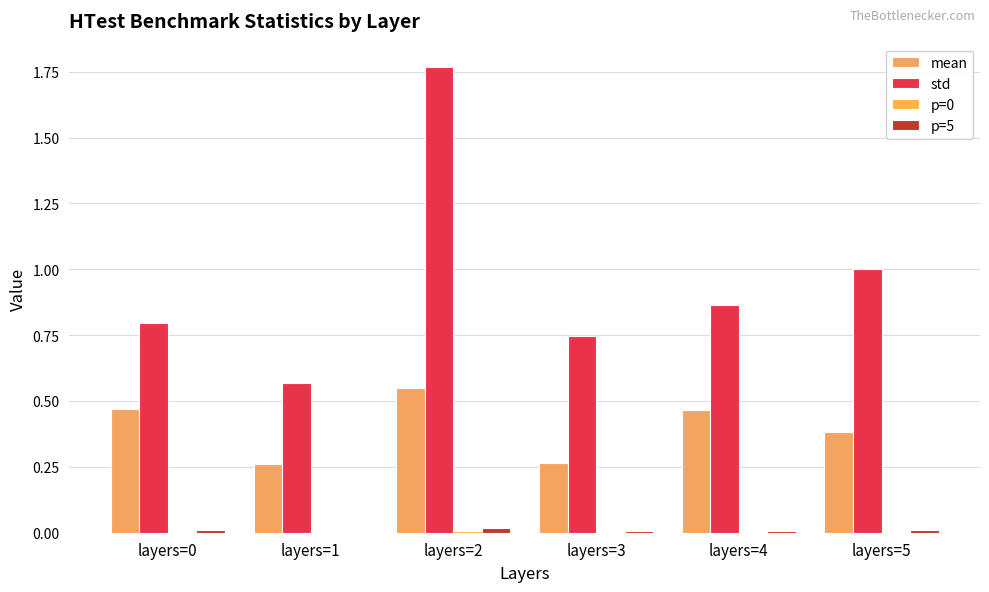

Reading left to right, list all the values displayed in this chart.

mean: 0.5	0.3	0.5	0.3	0.5	0.4
std: 0.8	0.6	1.8	0.7	0.9	1.0
p=0: 0.0	0.0	0.0	0.0	0.0	0.0
p=5: 0.0	0.0	0.0	0.0	0.0	0.0